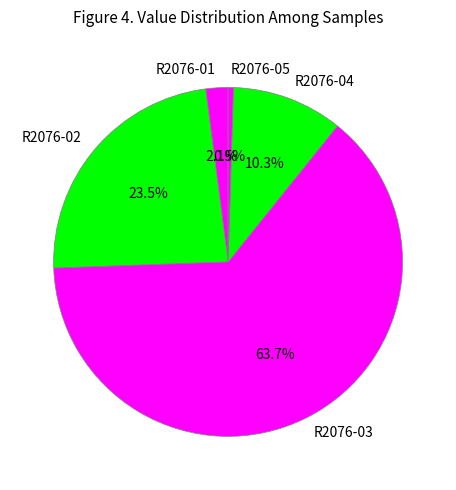

How many slices are in this pie chart?

5